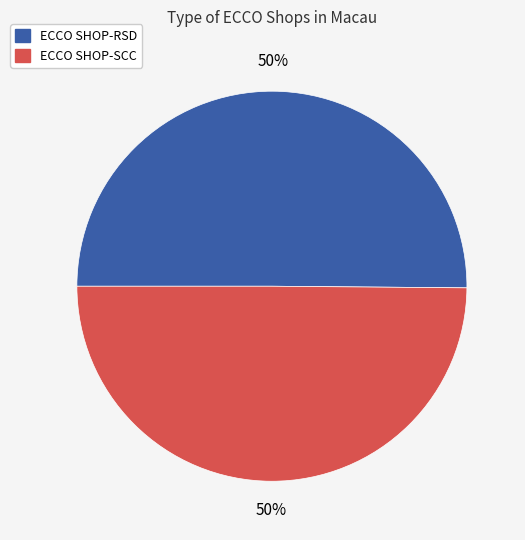

Do ECCO SHOP-SCC and ECCO SHOP-RSD together represent more than half of the pie?

Yes